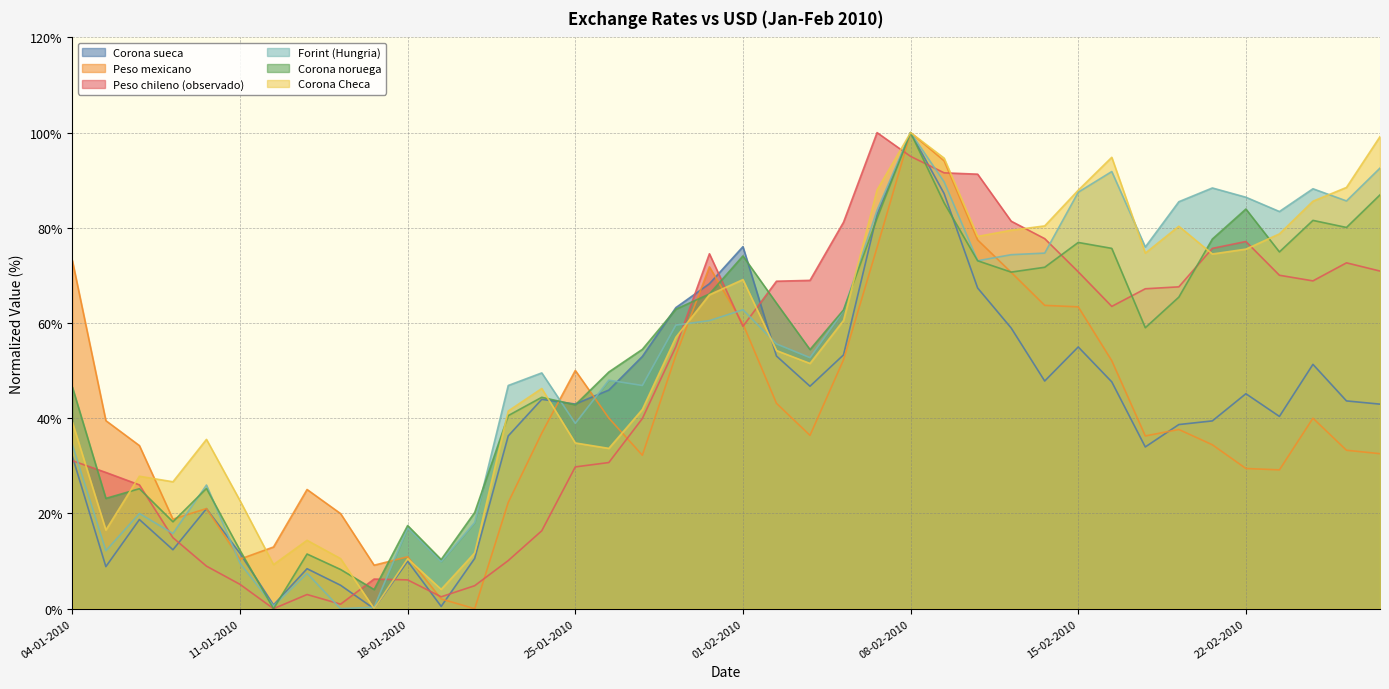

What is the value of the Corona Checa point at the 34th from the left?

80.3